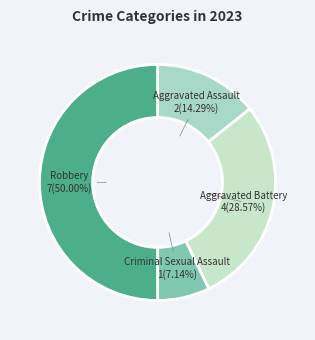

Which has a higher value, Aggravated Battery or Criminal Sexual Assault?

Aggravated Battery